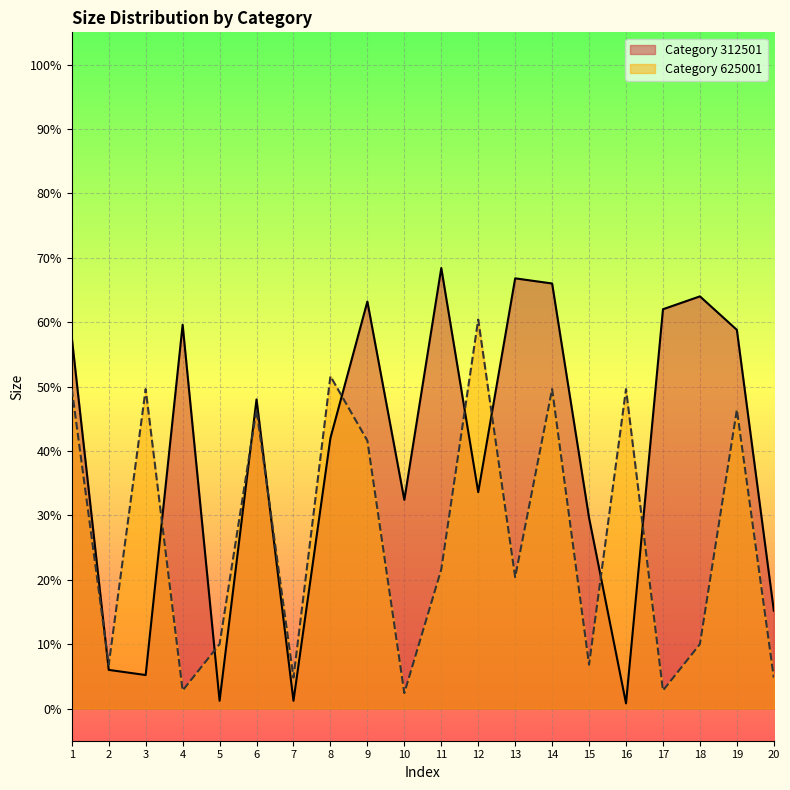

What are all the series names shown in the legend?

Category 312501, Category 625001